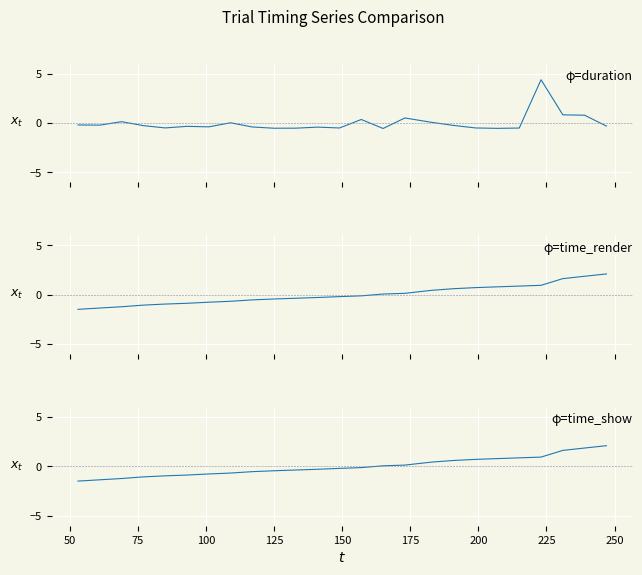

How many data points in time_show are less than 0?

14